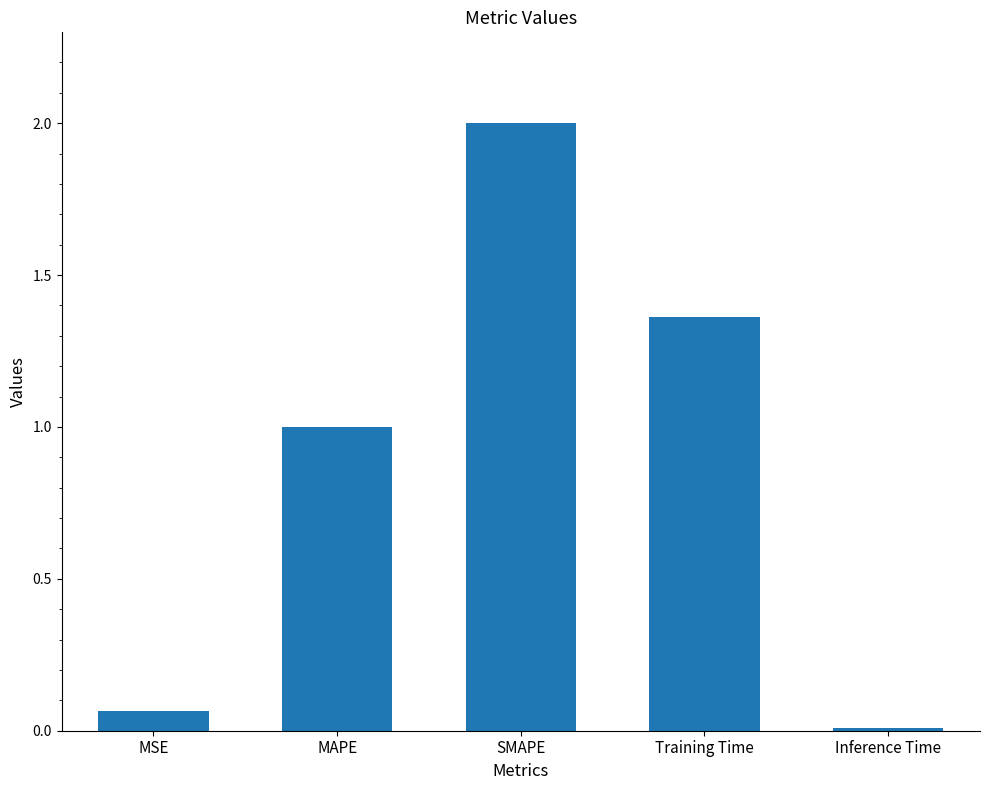

What is the change in value from MSE to MAPE?

+0.9